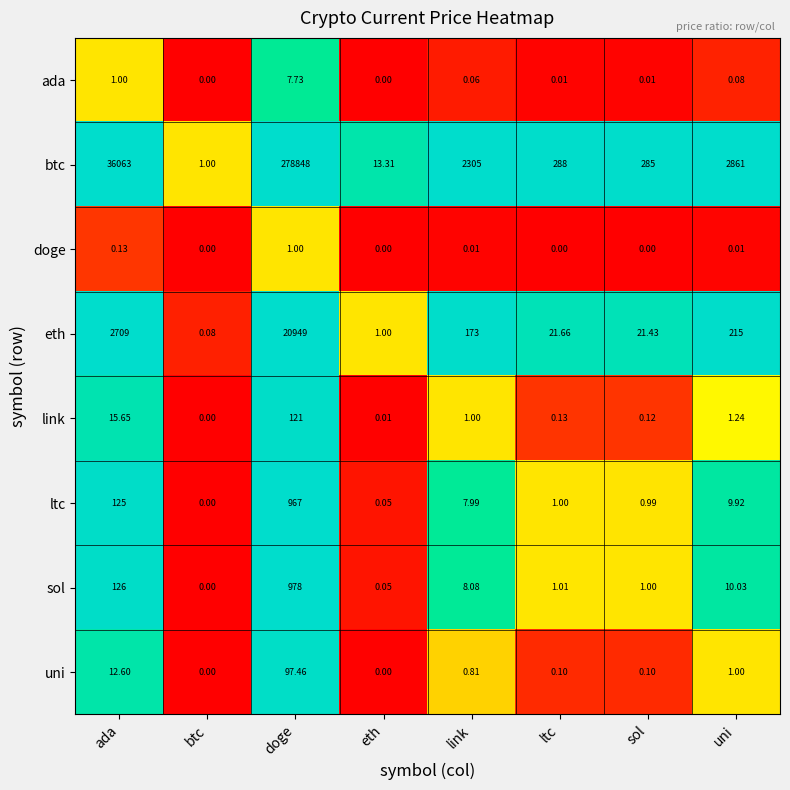

Which series has the largest range (max minus min)?

btc